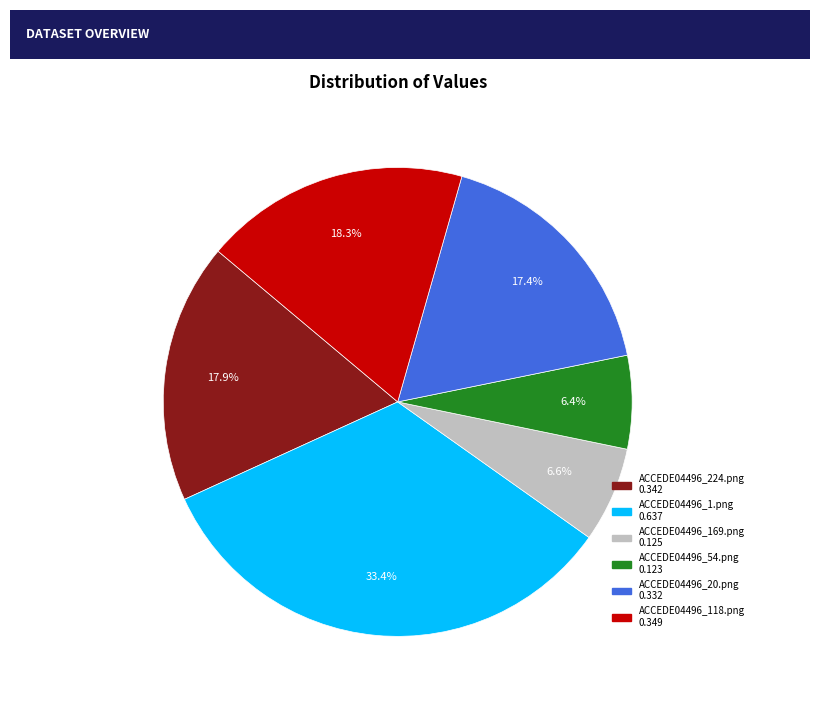

How much of the chart is everything except ACCEDE04496_224.png?

82.1%